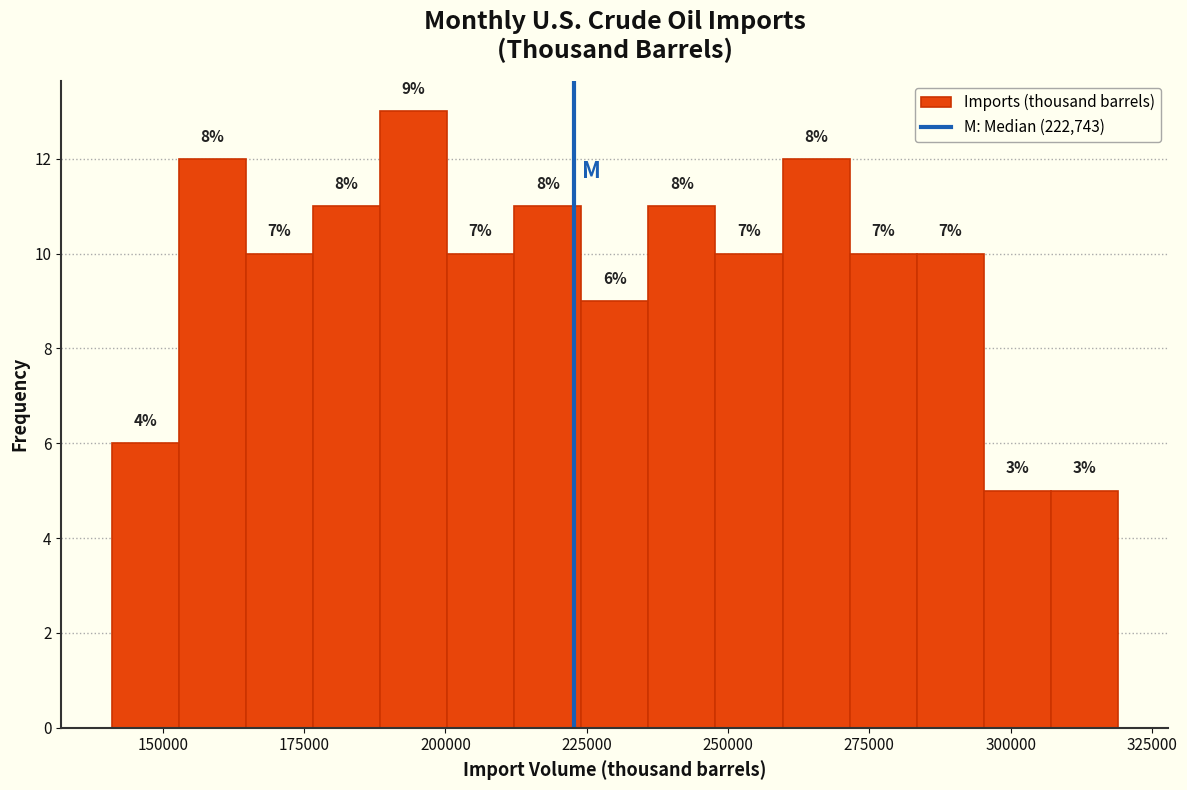

Read against the x-axis, roughly where is the centre of the tallest bar?

195000